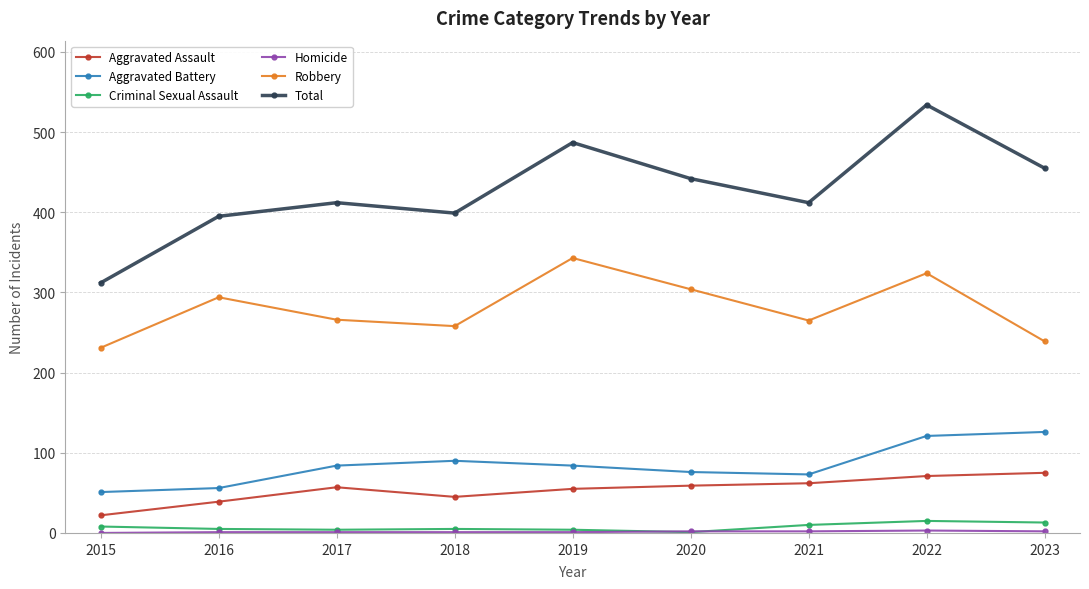

True or false: Aggravated Battery and Total intersect in this chart.

False